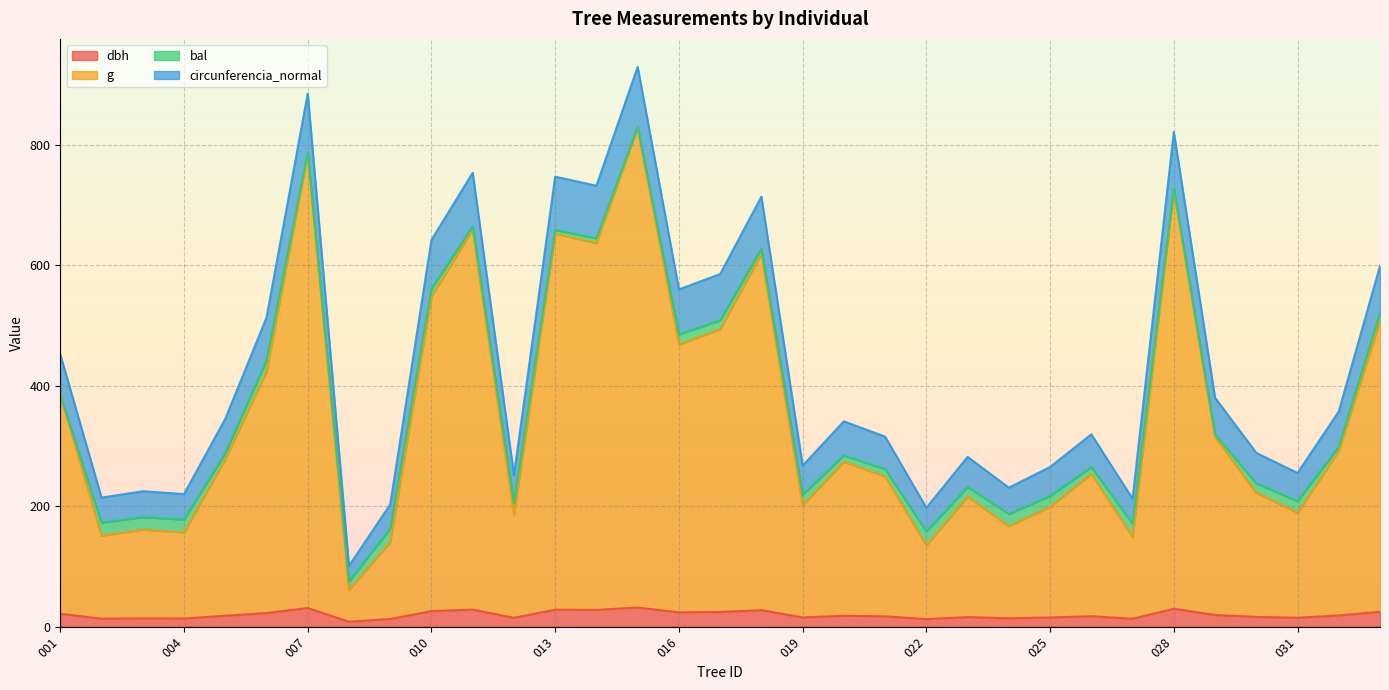

What are all the series names shown in the legend?

dbh, g, bal, circunferencia_normal